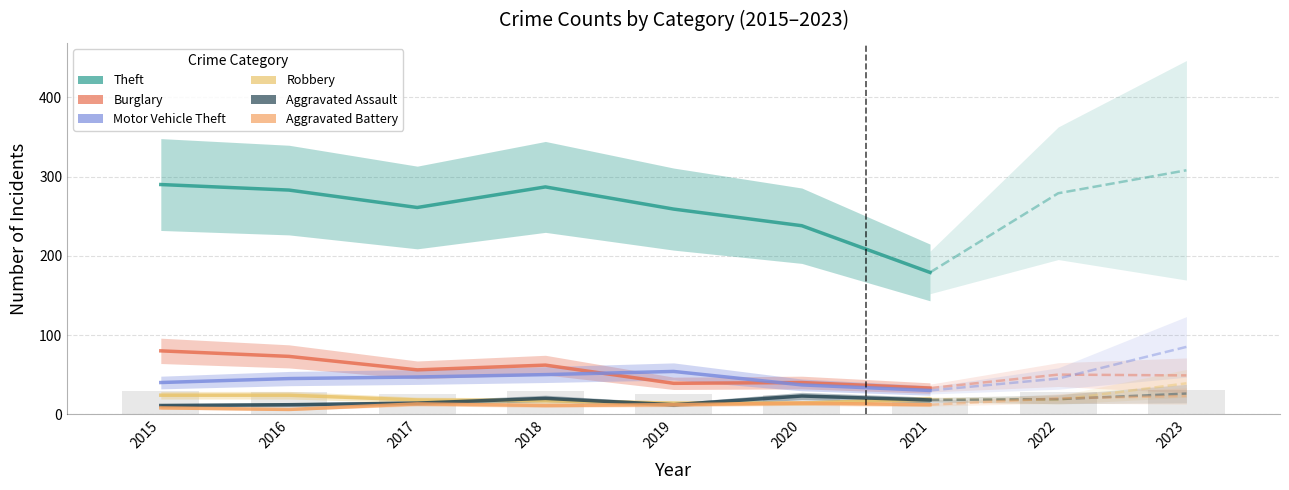

What are all the series names shown in the legend?

Theft, Burglary, Motor Vehicle Theft, Robbery, Aggravated Assault, Aggravated Battery